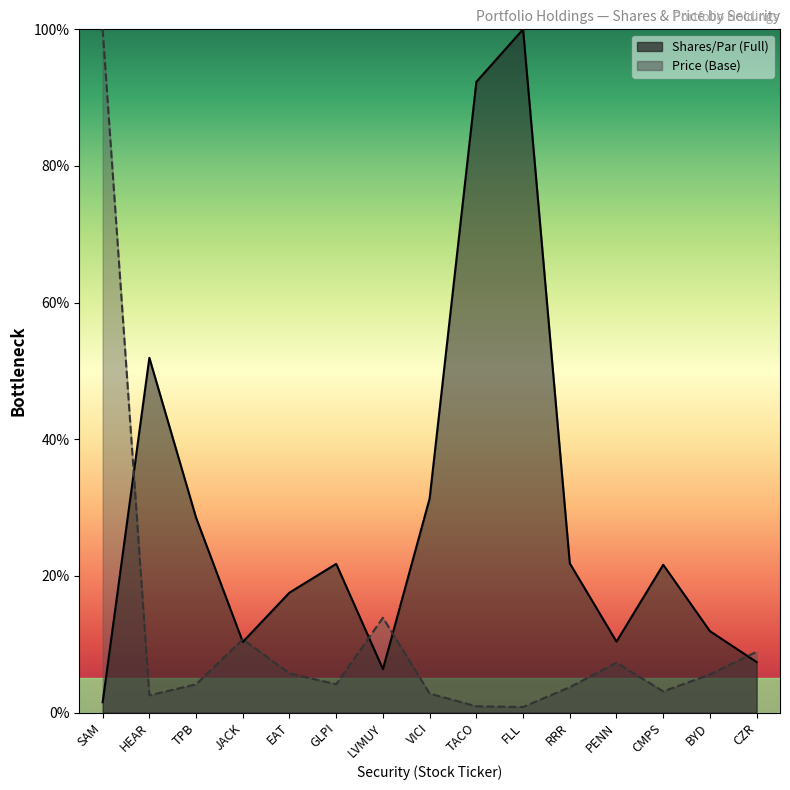

Reading right to left, list all the values displayed in this chart.

Shares/Par (Full): 7.4	11.9	21.6	10.4	21.8	100.0	92.3	31.3	6.4	21.8	17.6	10.3	28.5	51.9	1.5
Price (Base): 8.9	5.6	3.1	7.3	3.7	0.8	0.9	2.8	13.9	4.1	5.7	10.7	4.1	2.5	100.0